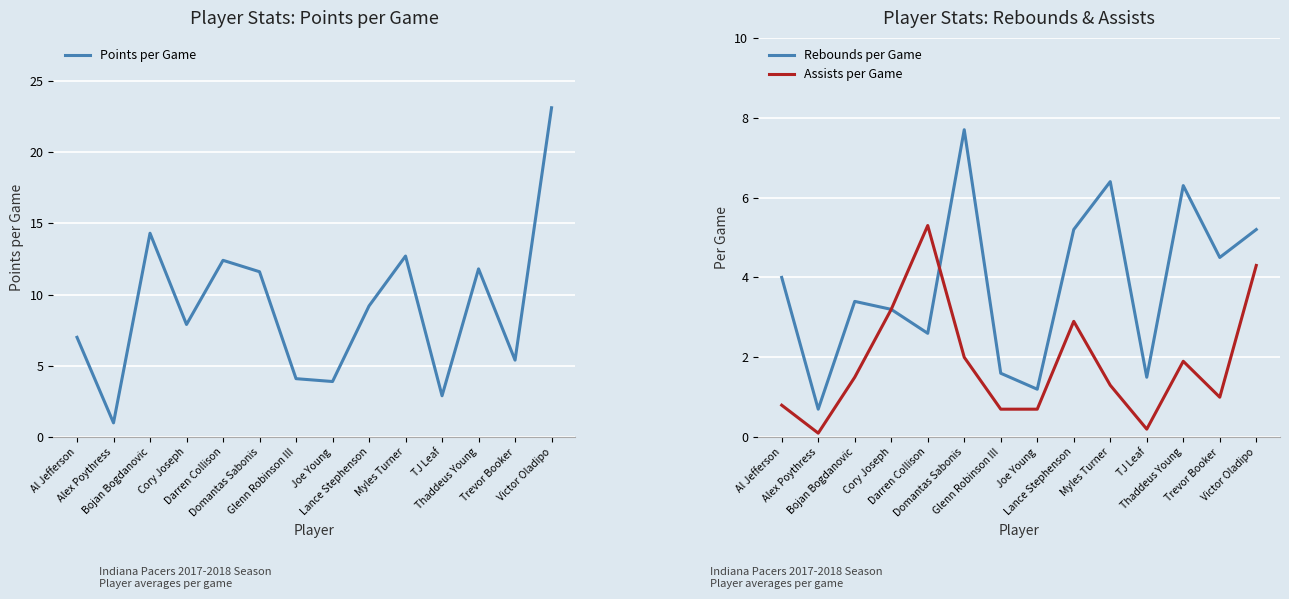

How many interior local peaks does the Assists per Game series have?

3